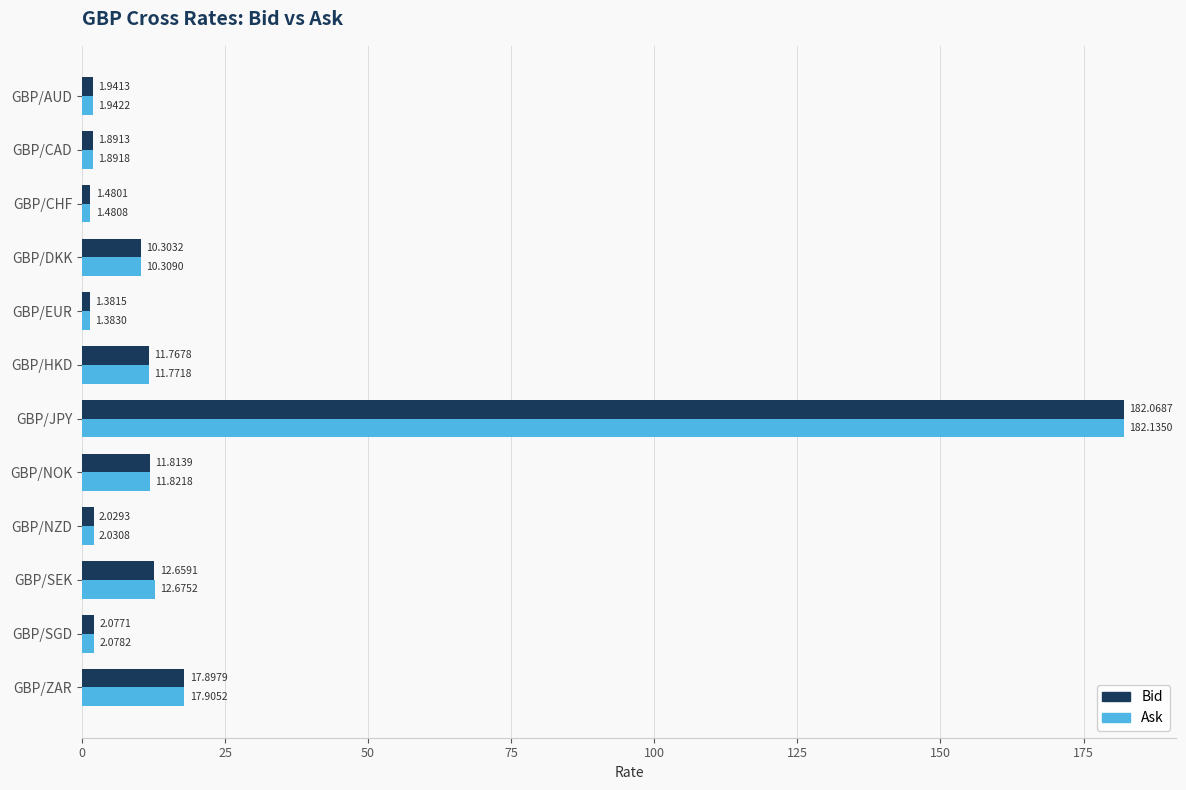

What is the difference between the maximum and second lowest values in the Ask series?

180.7